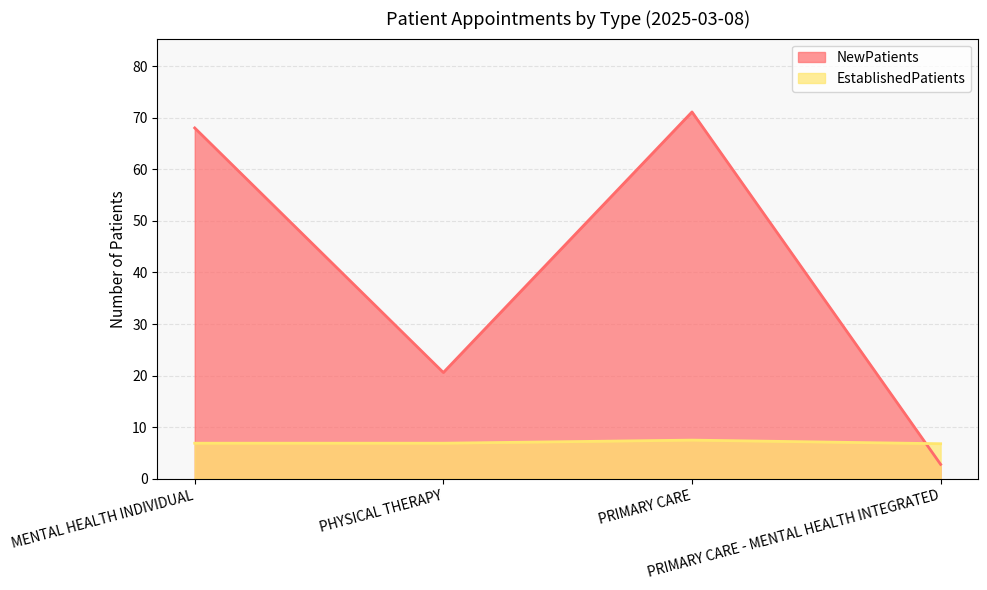

What is the sum of all NewPatients values?

162.5